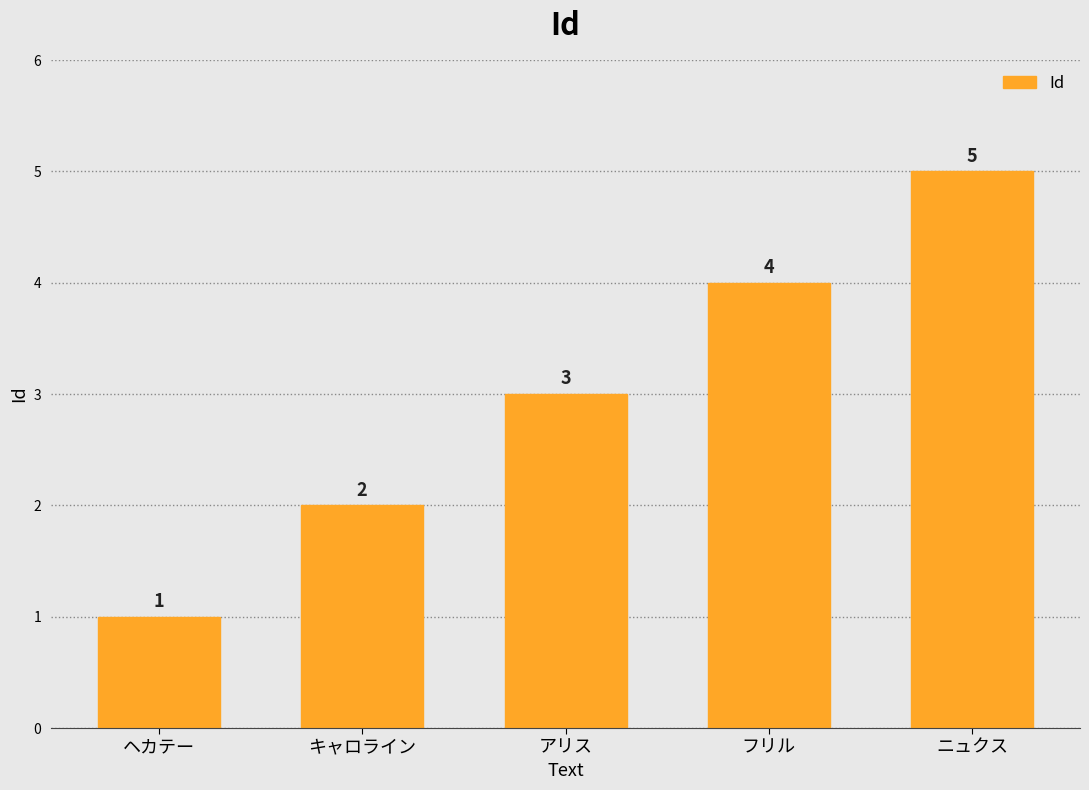

How many values are below 3?

2